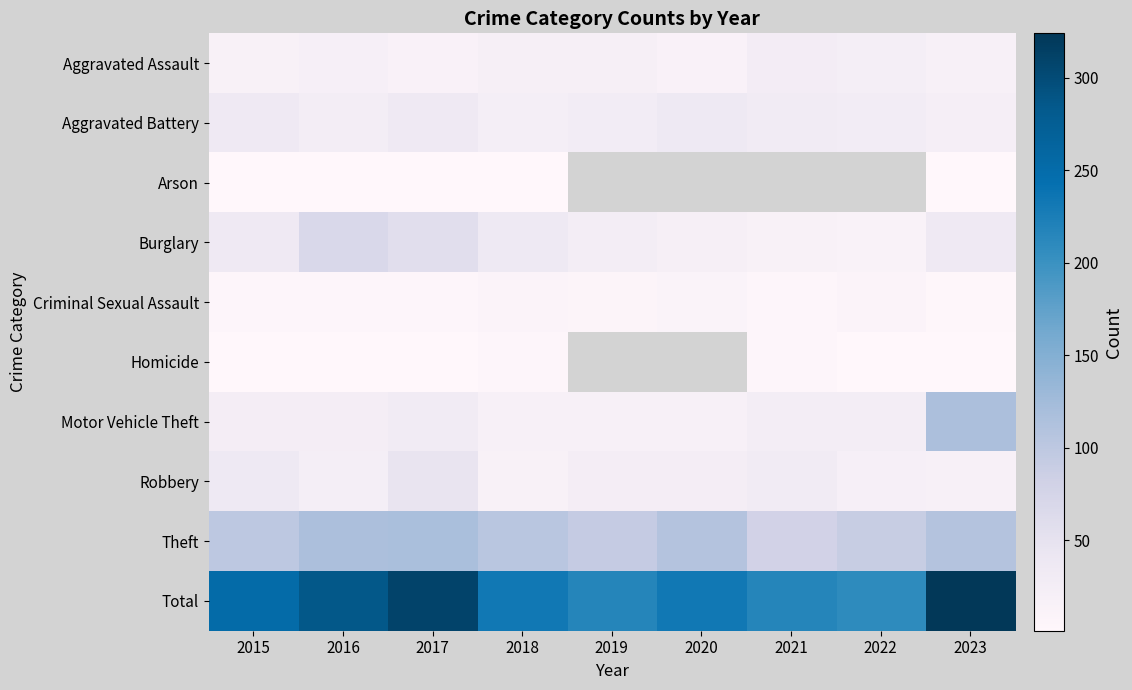

Between 2020 and 2022, which series saw the biggest shift?

Total